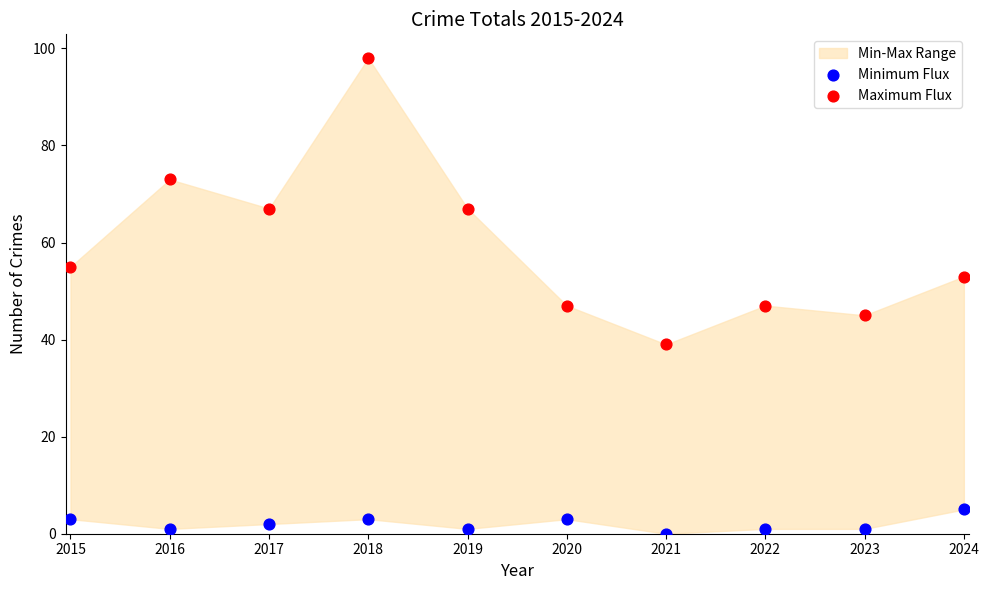

Across all data points, what is the range of Y values (max minus min)?

98